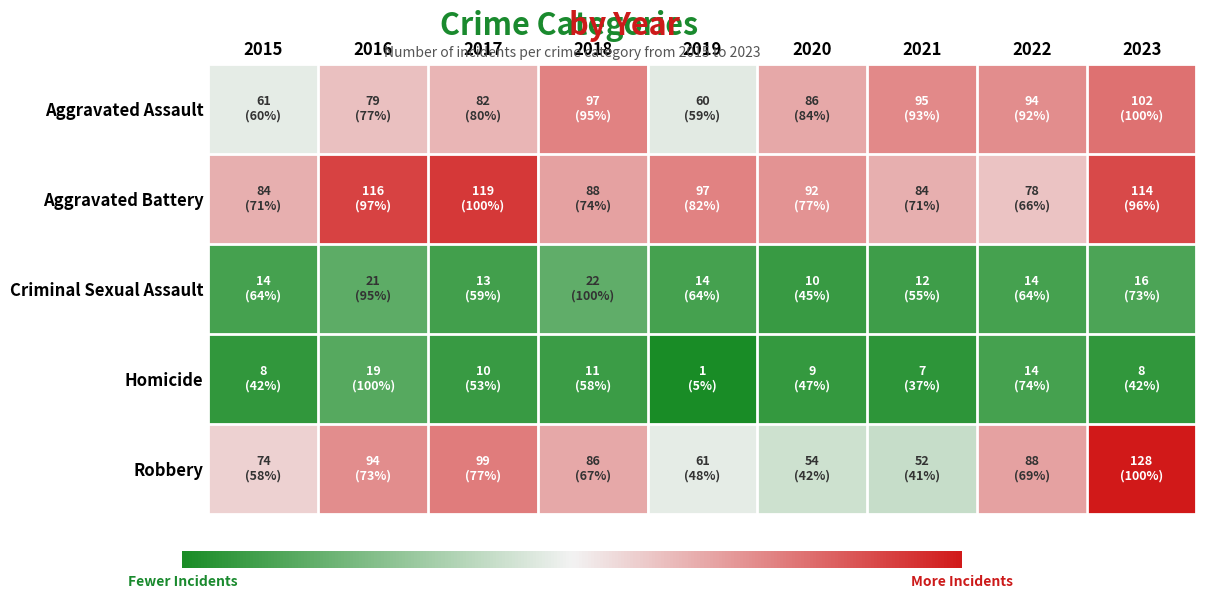

Which has a higher value, 2019 or 2020?

2020